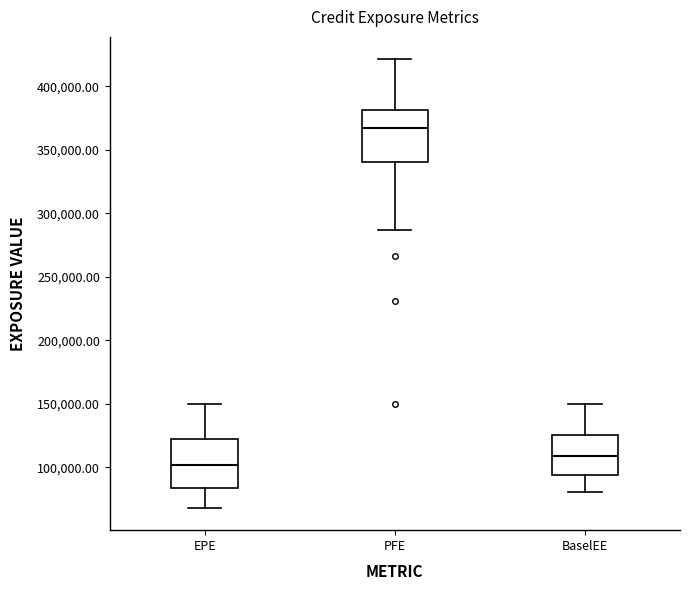

Reading left to right, read every box against the y-axis: the position of its median line, the range the box covers, and the ends of its whiskers. The values are not printed on the chart, so give them approximately, as read against the axis.

EPE: median 100000, box 85000 to 120000, whiskers 70000 to 150000
PFE: median 365000, box 340000 to 380000, whiskers 285000 to 420000
BaselEE: median 110000, box 95000 to 125000, whiskers 80000 to 150000